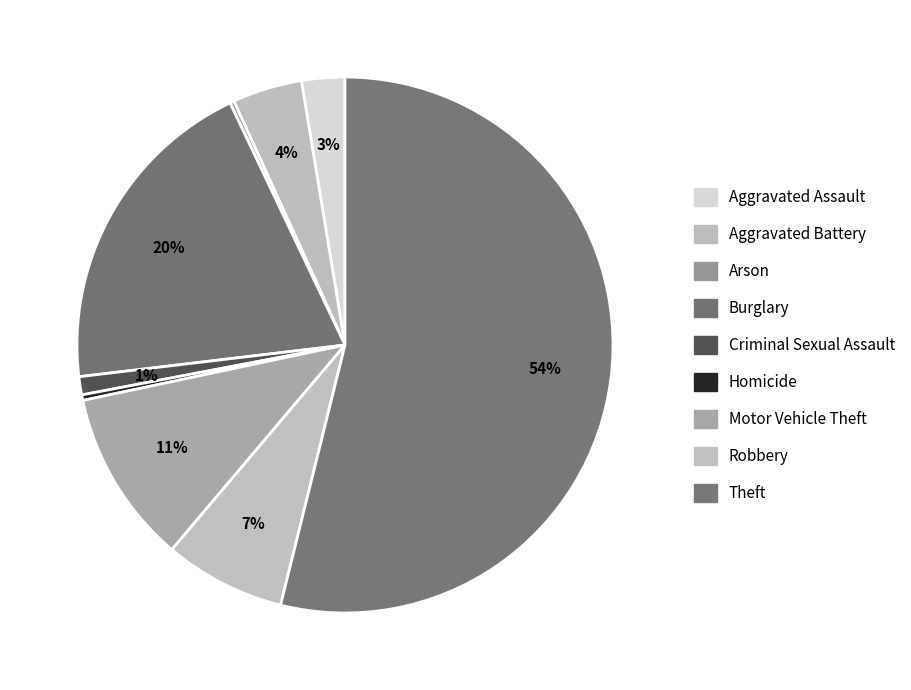

How many slices are in this pie chart?

9